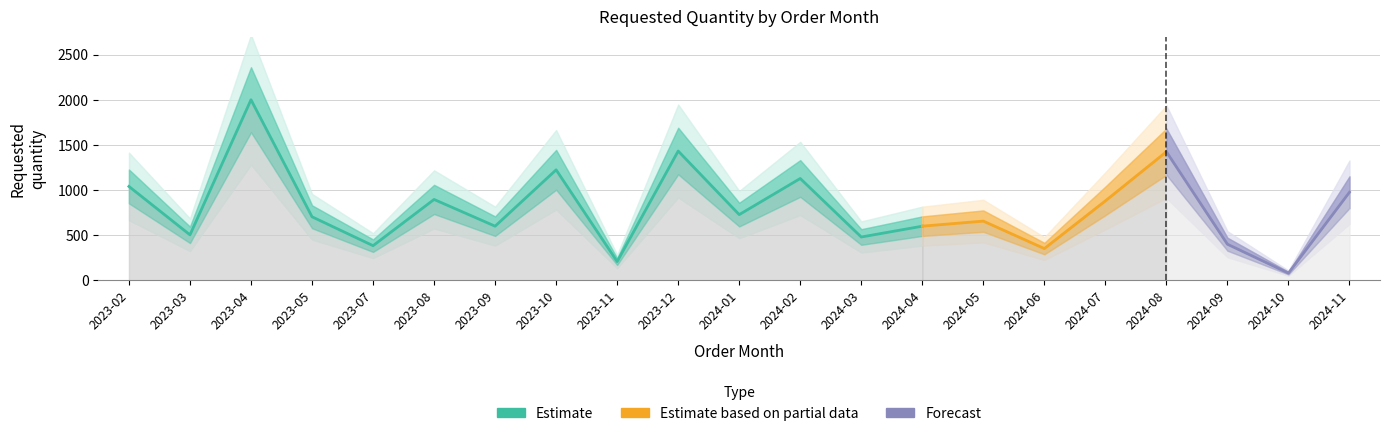

Which label corresponds to the largest value in the chart?

2023-04